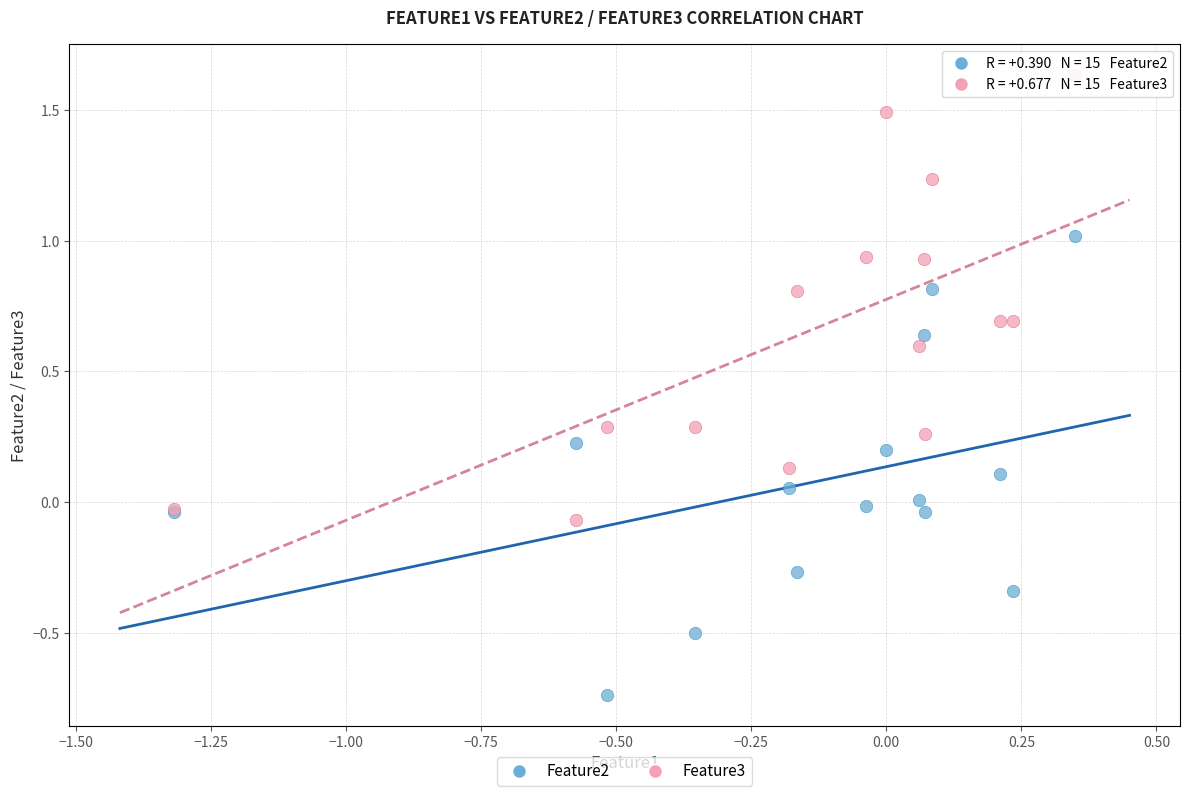

What is the X range (max minus min) for the scatter plot?

1.7